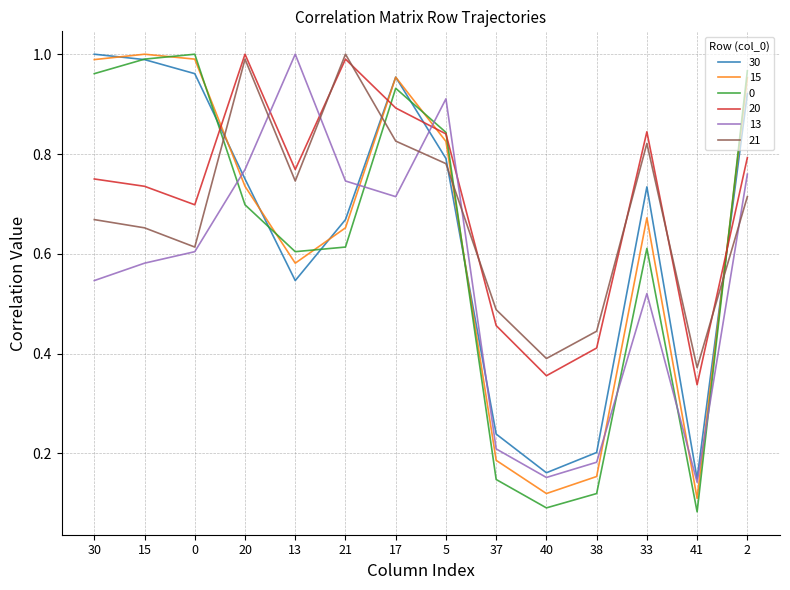

The 21 series shows 0.4 at 41. True or false?

True